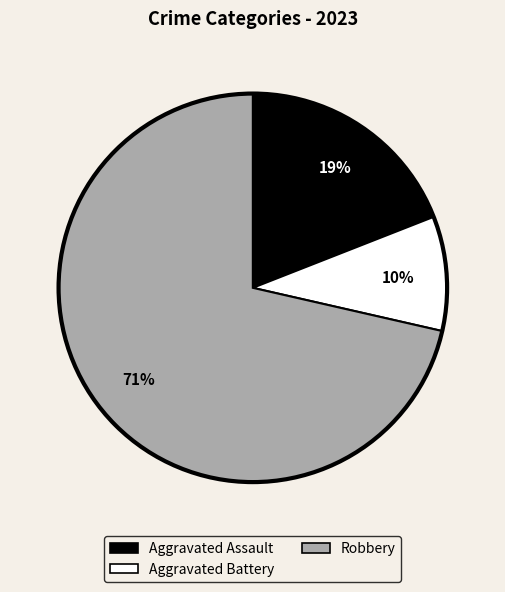

Is there a majority slice in this chart?

Yes